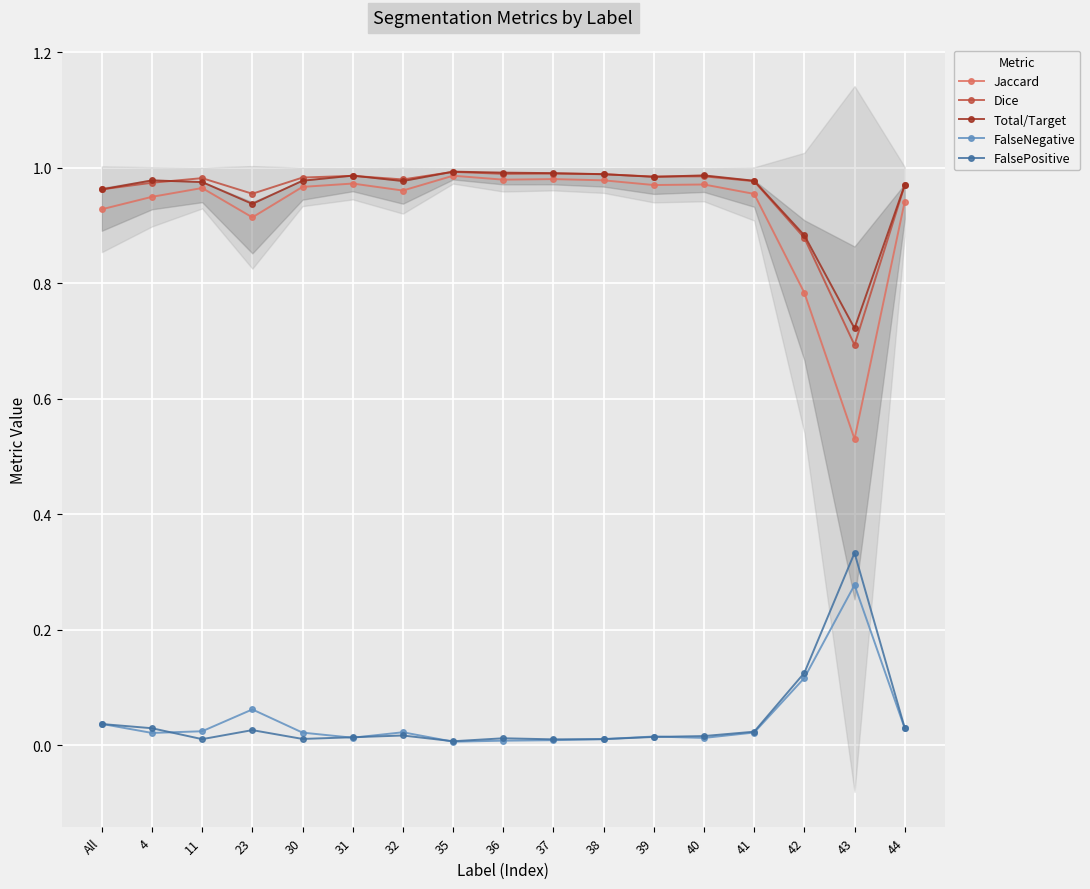

True or false: Total/Target and FalseNegative intersect in this chart.

False